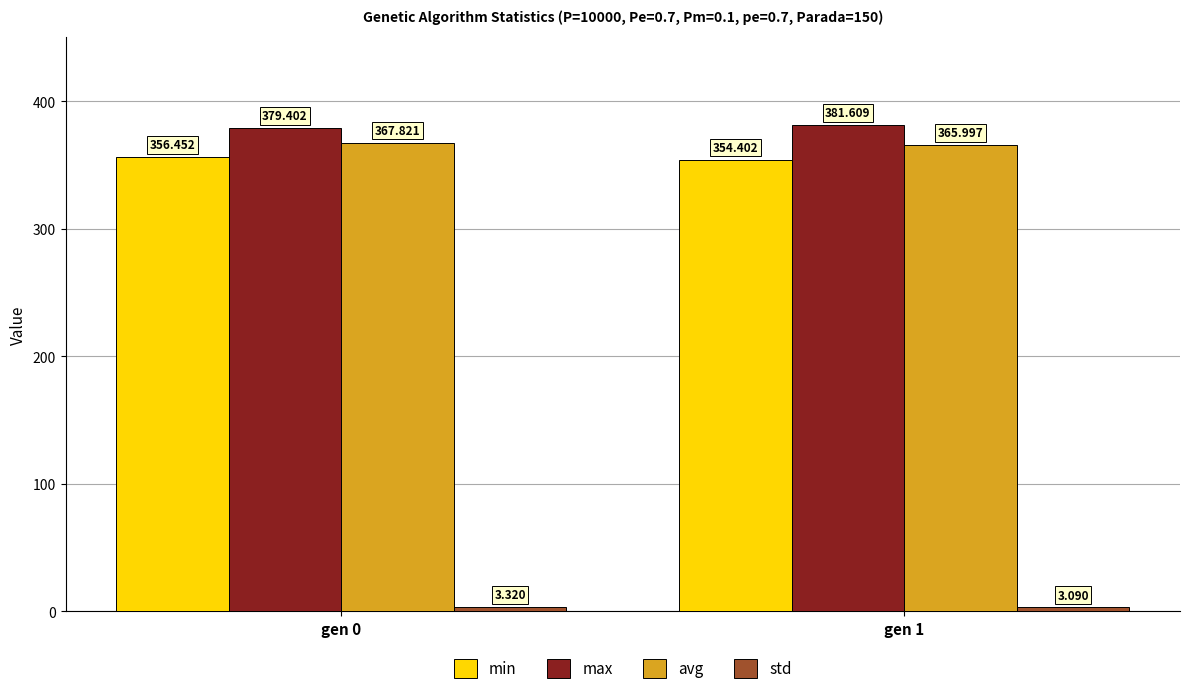

Which series has the largest total across all categories?

max